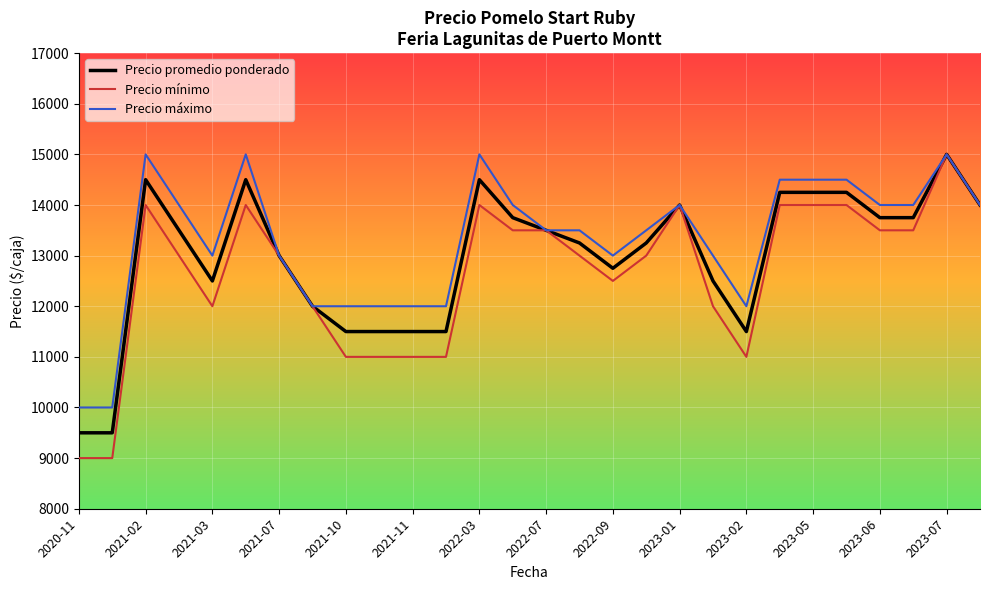

What is the sum of all Precio máximo values?

372000